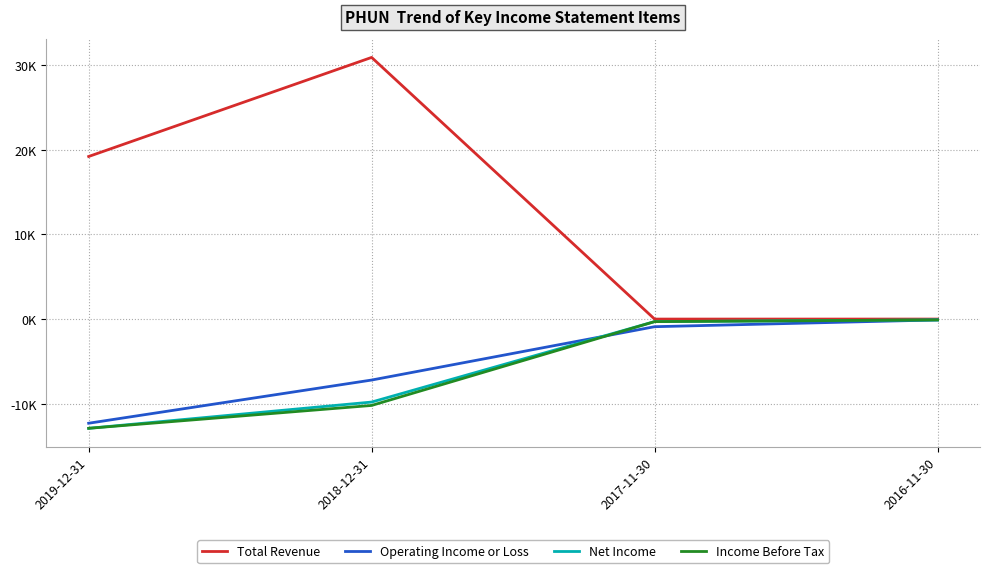

What are all the series names shown in the legend?

Total Revenue, Operating Income or Loss, Net Income, Income Before Tax